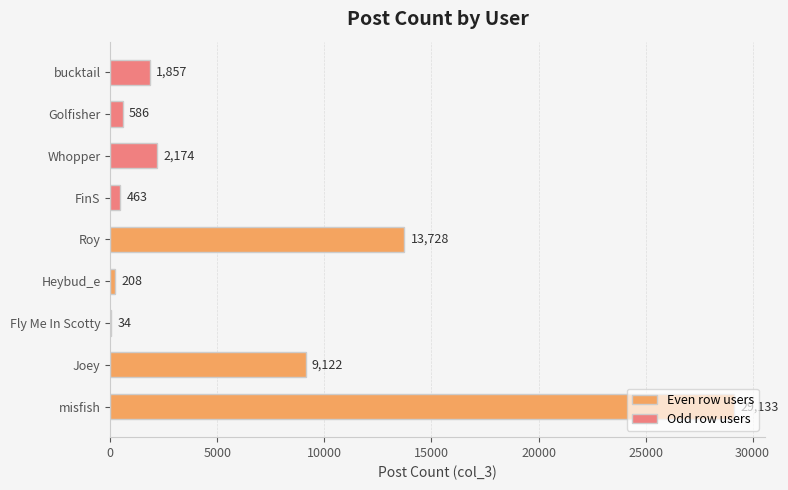

The chart shows a value of 1089 at Whopper. True or false?

False